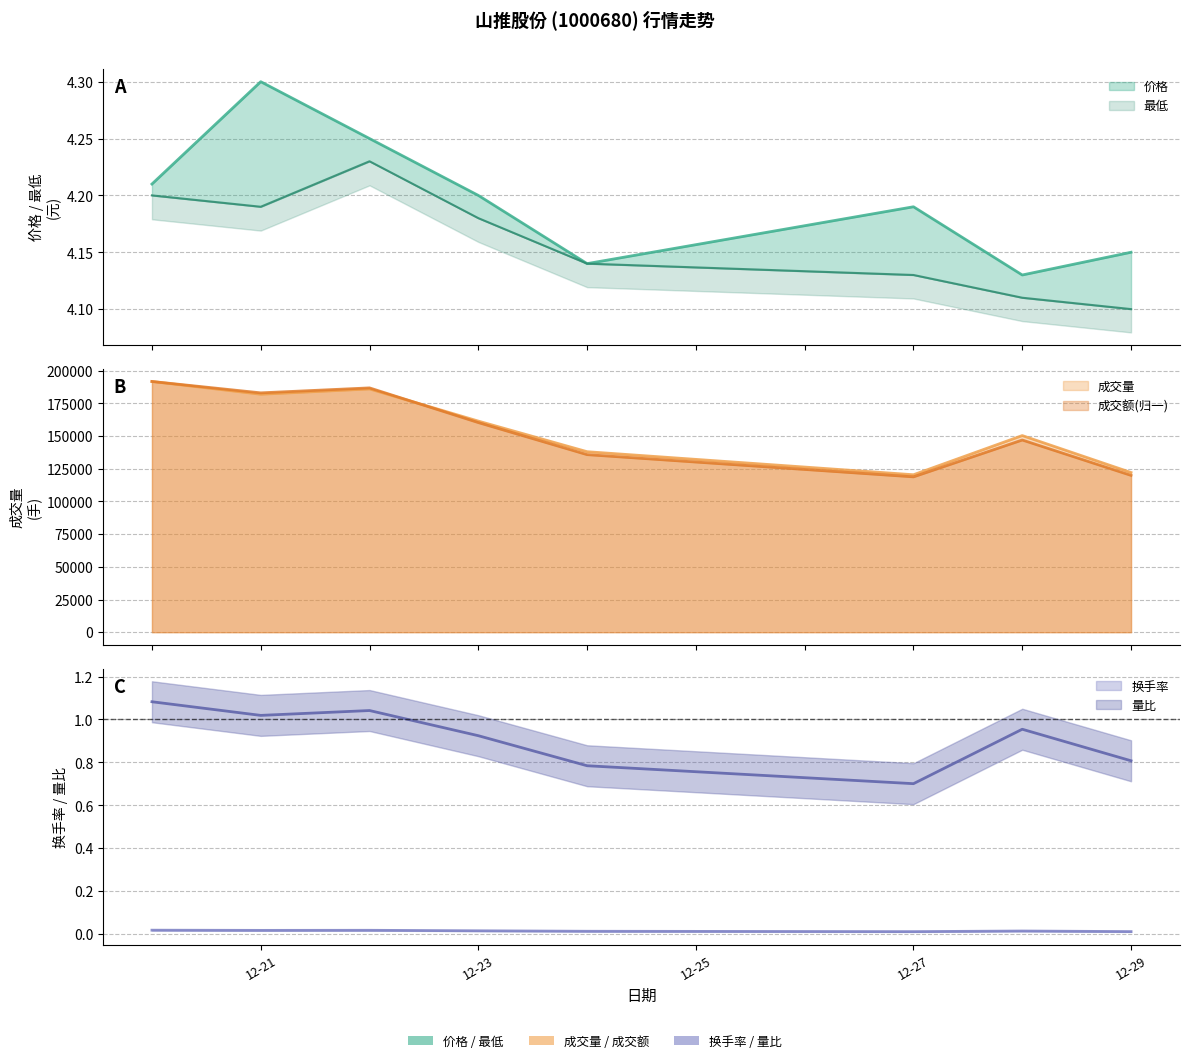

Which has a higher value, 12-23 or 12-27?

12-23